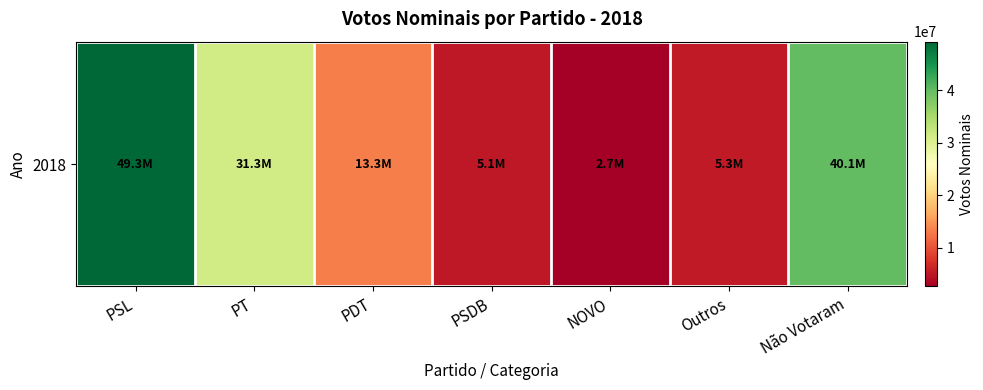

Rank the categories by value from highest to lowest.

PSL, Não Votaram, PT, PDT, Outros, PSDB, NOVO